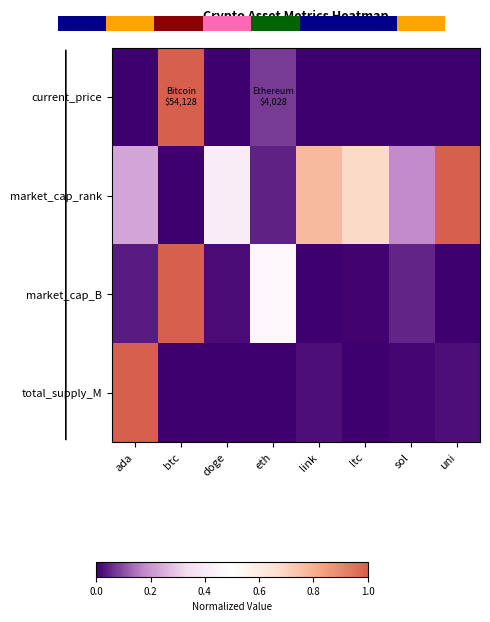

Is it true that market_cap_B equals 0.0 at link?

False